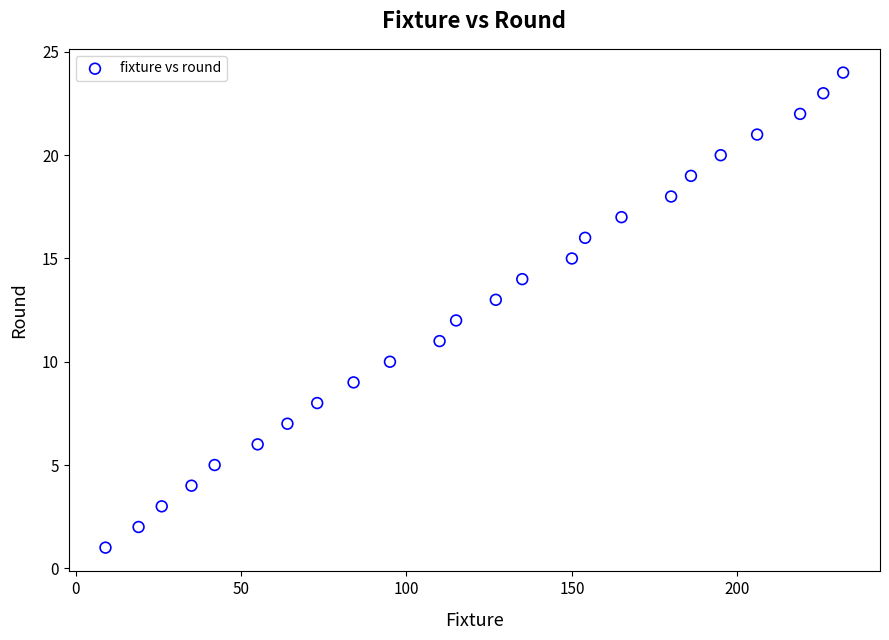

What is the range of Y values (max minus min)?

23